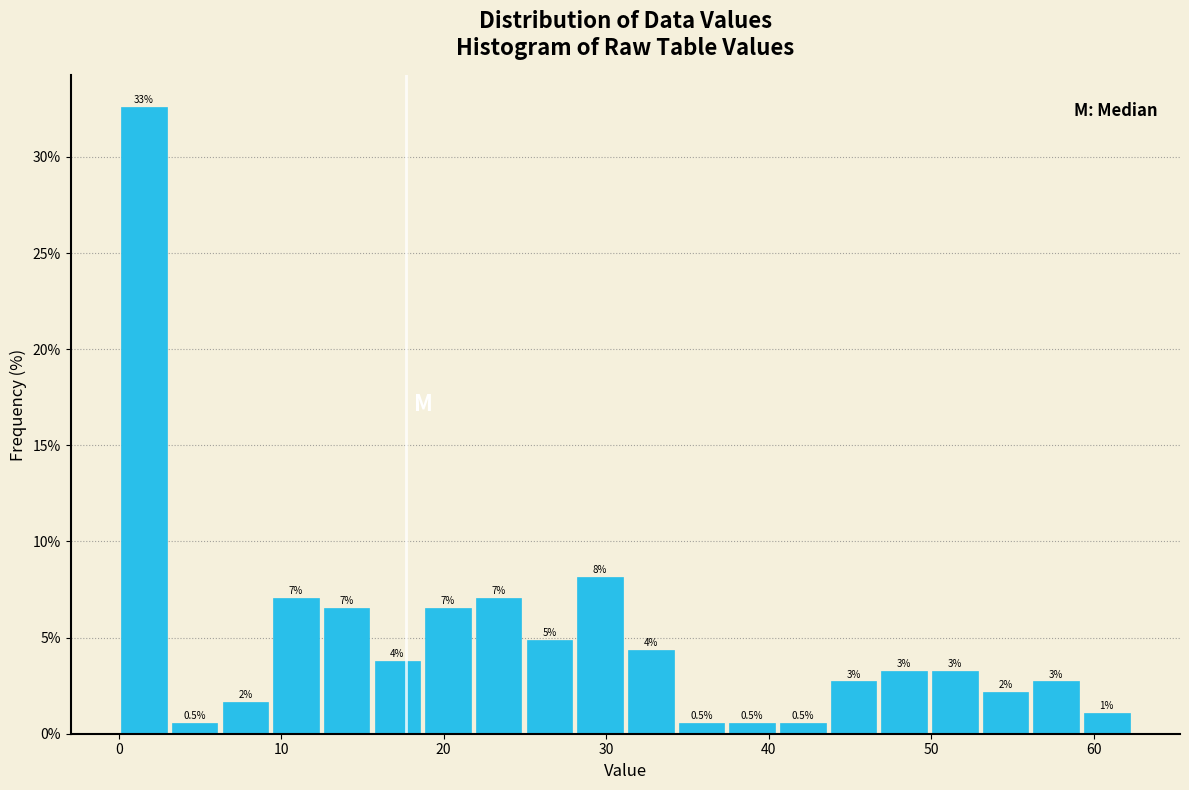

Read against the x-axis, roughly where is the centre of the tallest bar?

2